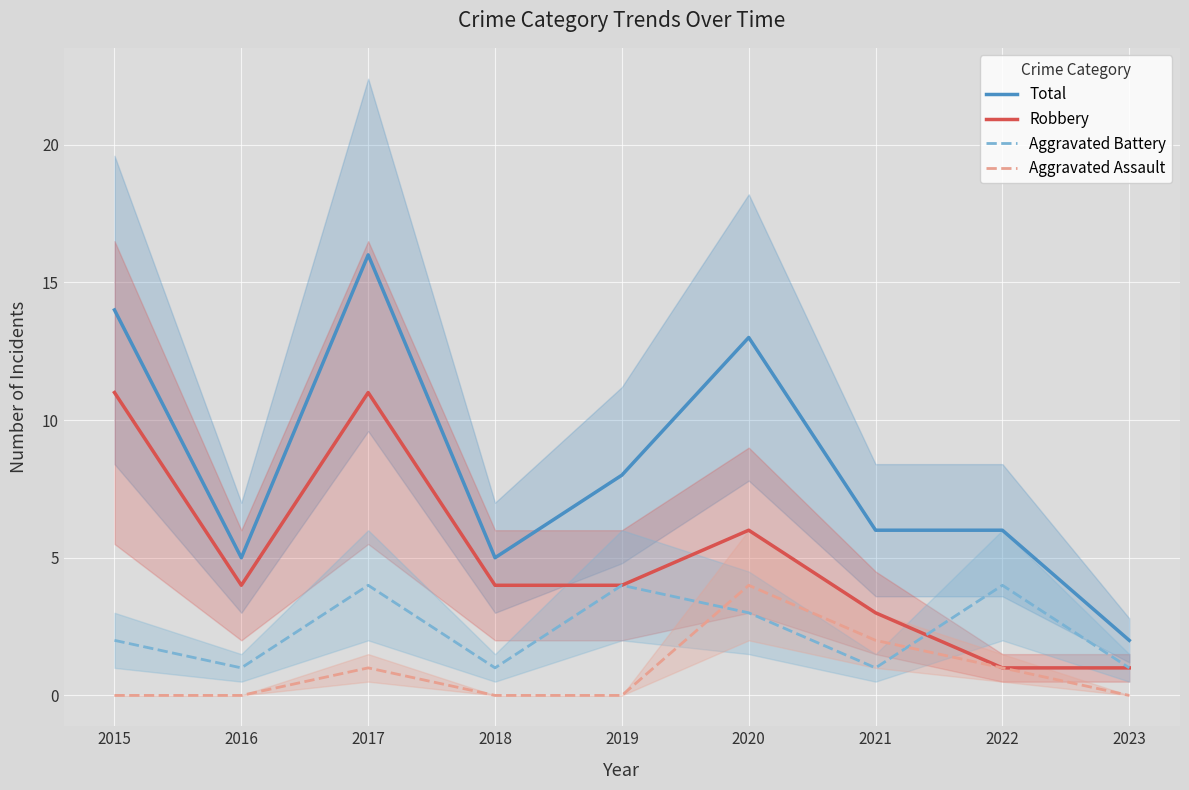

Read the Aggravated Battery value at 2021.

1